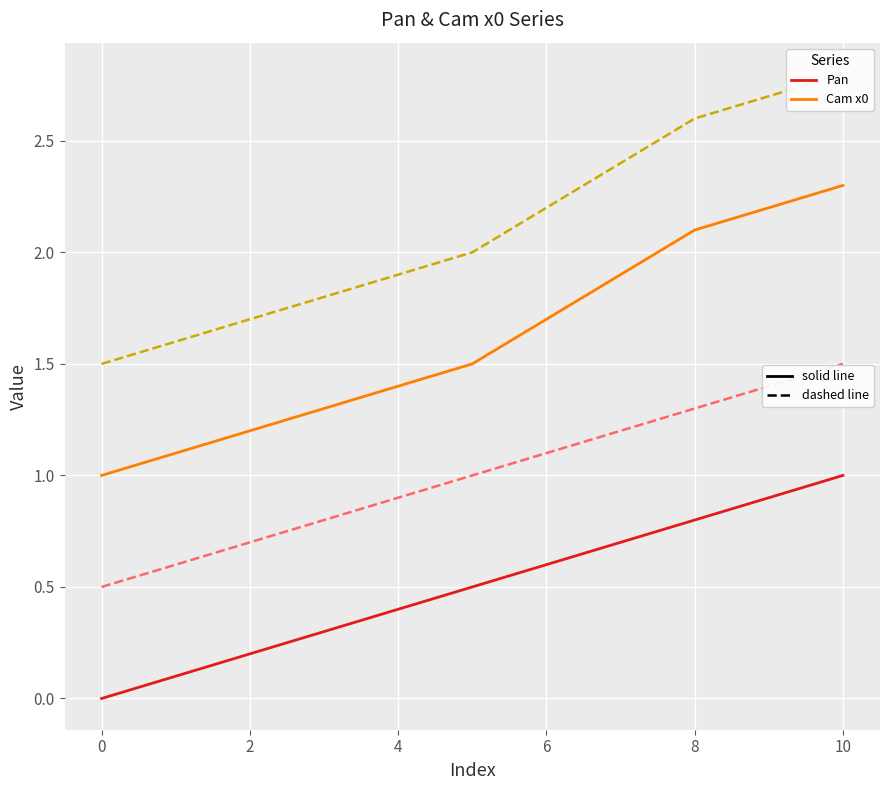

What is the greatest value displayed?

2.8